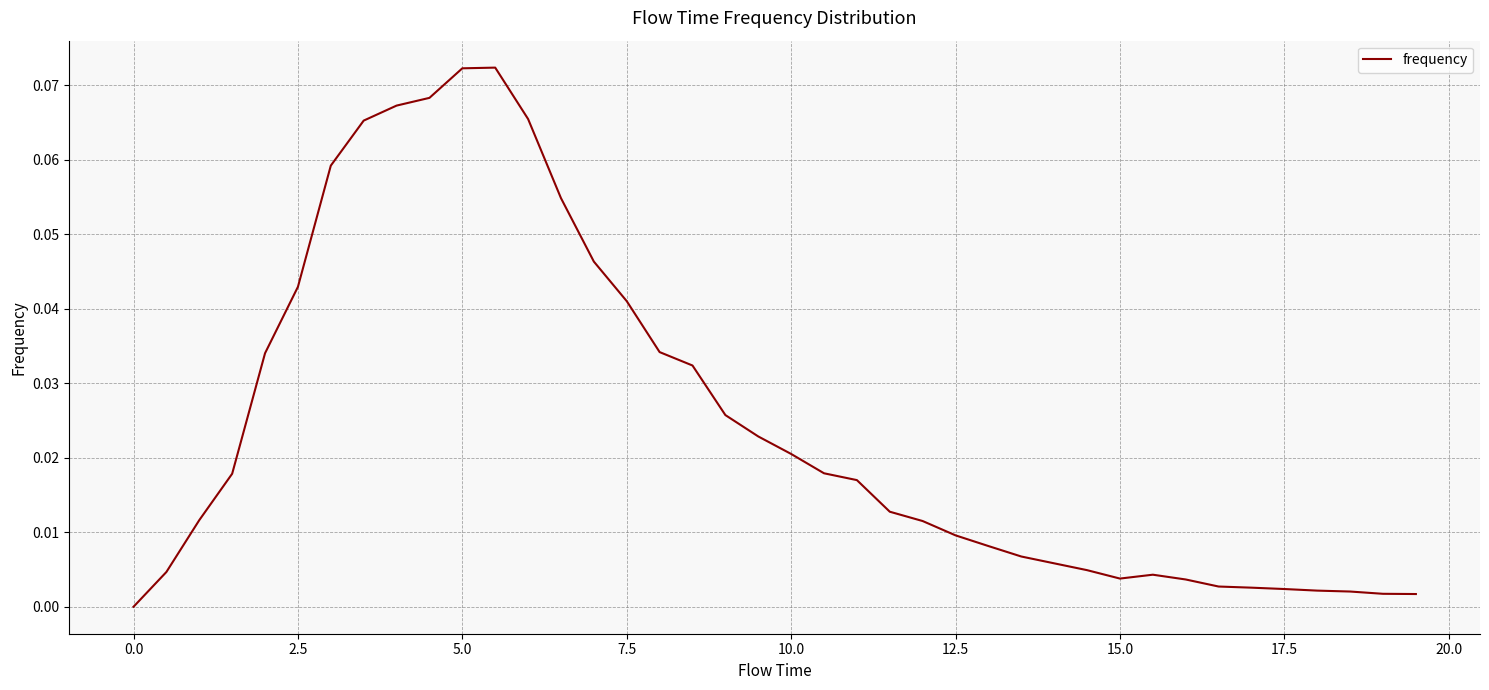

How many values exceed 0?

39